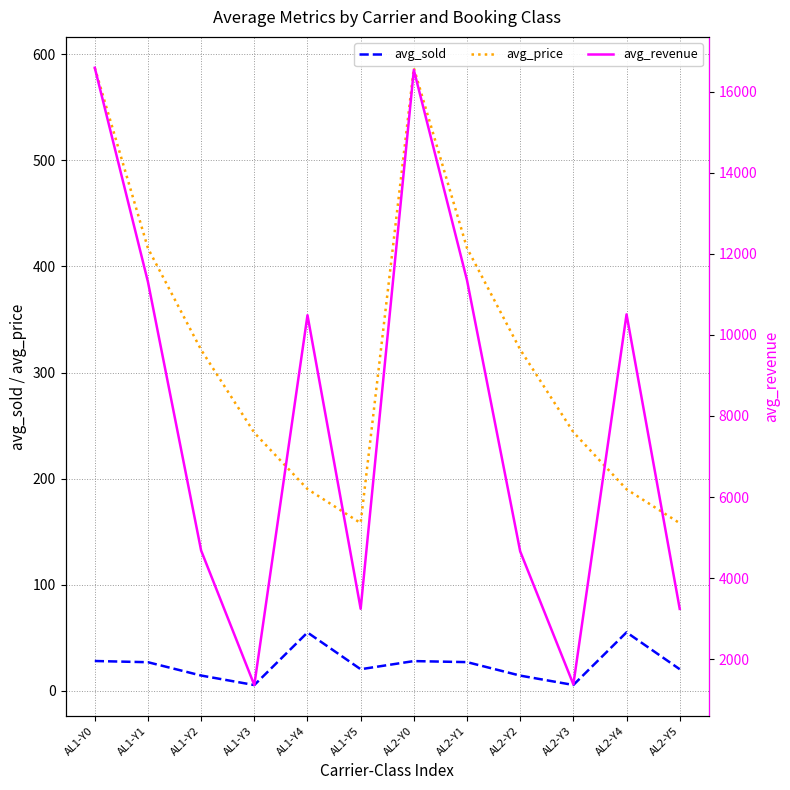

How many lines are shown in the chart?

3